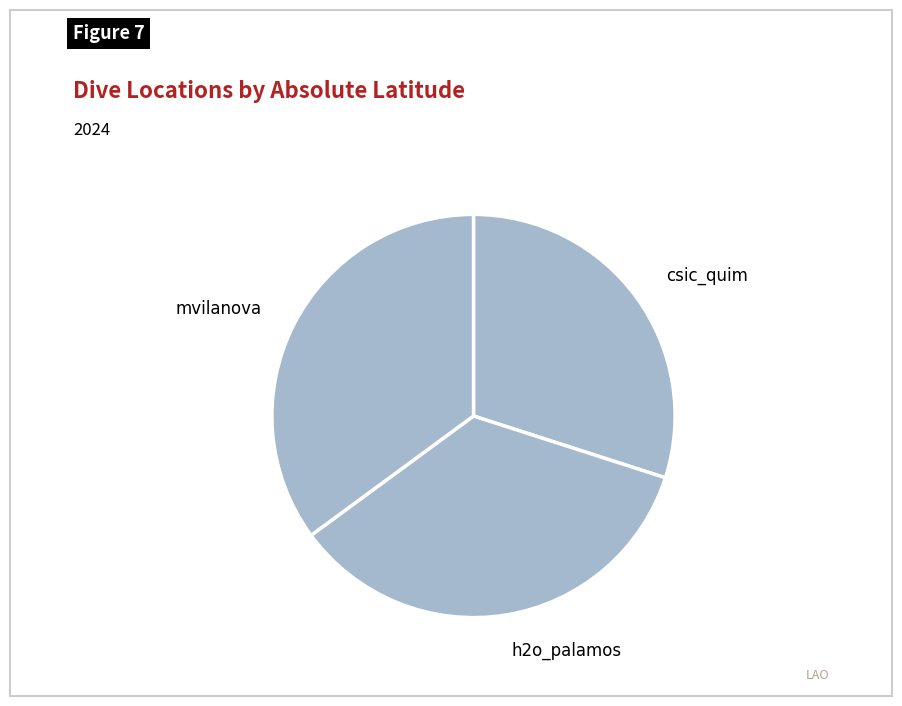

Is the sum of h2o_palamos and mvilanova greater than half?

Yes